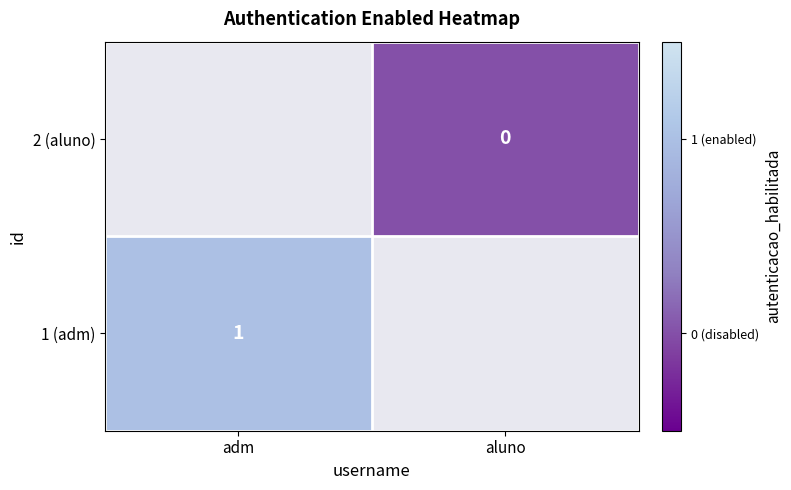

Is it true that 1 (adm) equals 2 at adm?

False